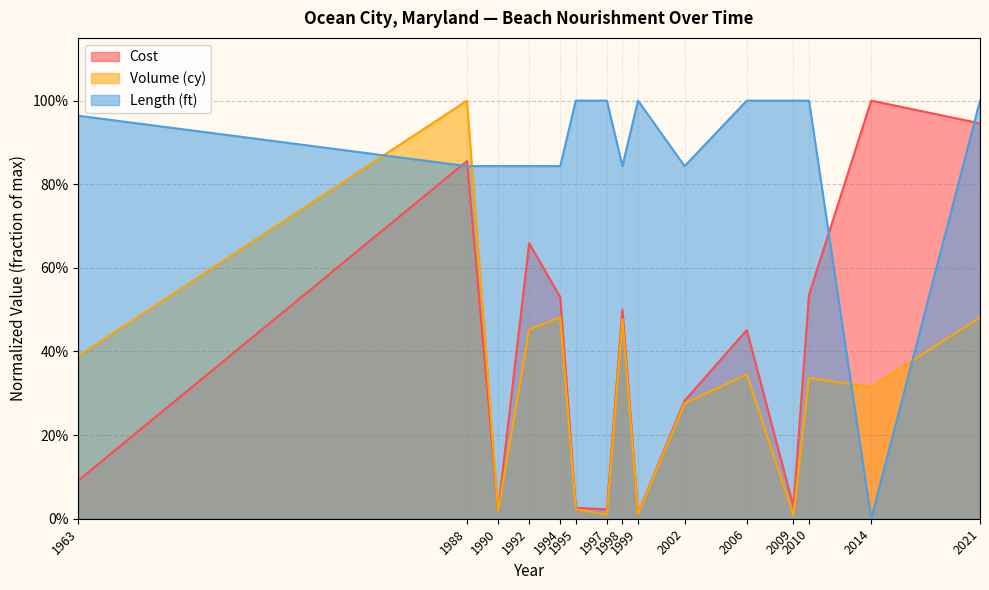

The Length (ft) series shows 0.8 at 1988. True or false?

True